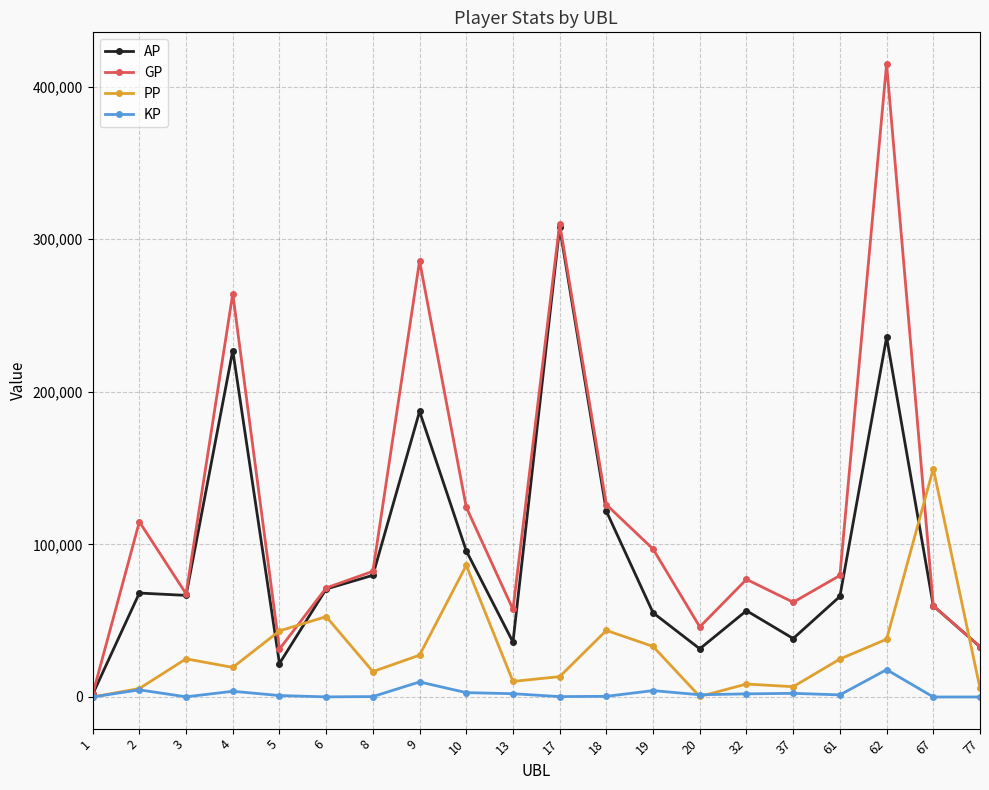

At which category does GP reach its first local valley?

3